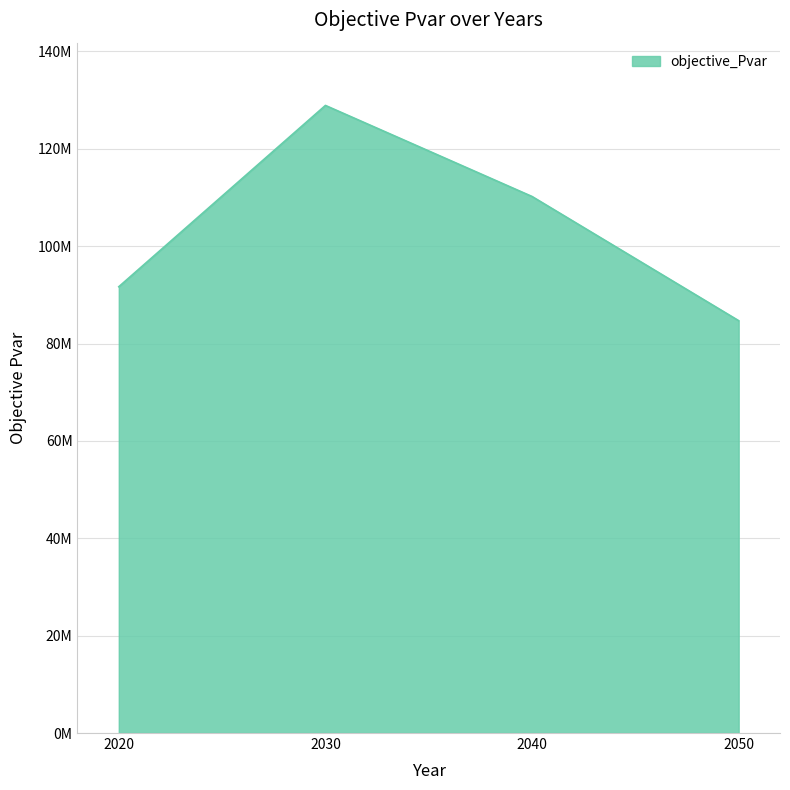

Reading left to right, transcribe all the data shown in this chart.

91662874.6	128895489.1	110194096.1	84690655.5